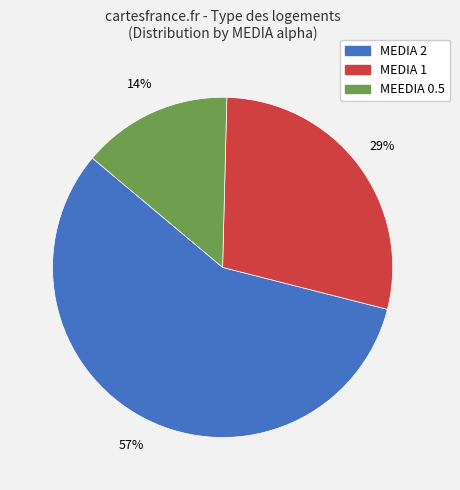

To the nearest percent, what is the average slice percentage?

33%